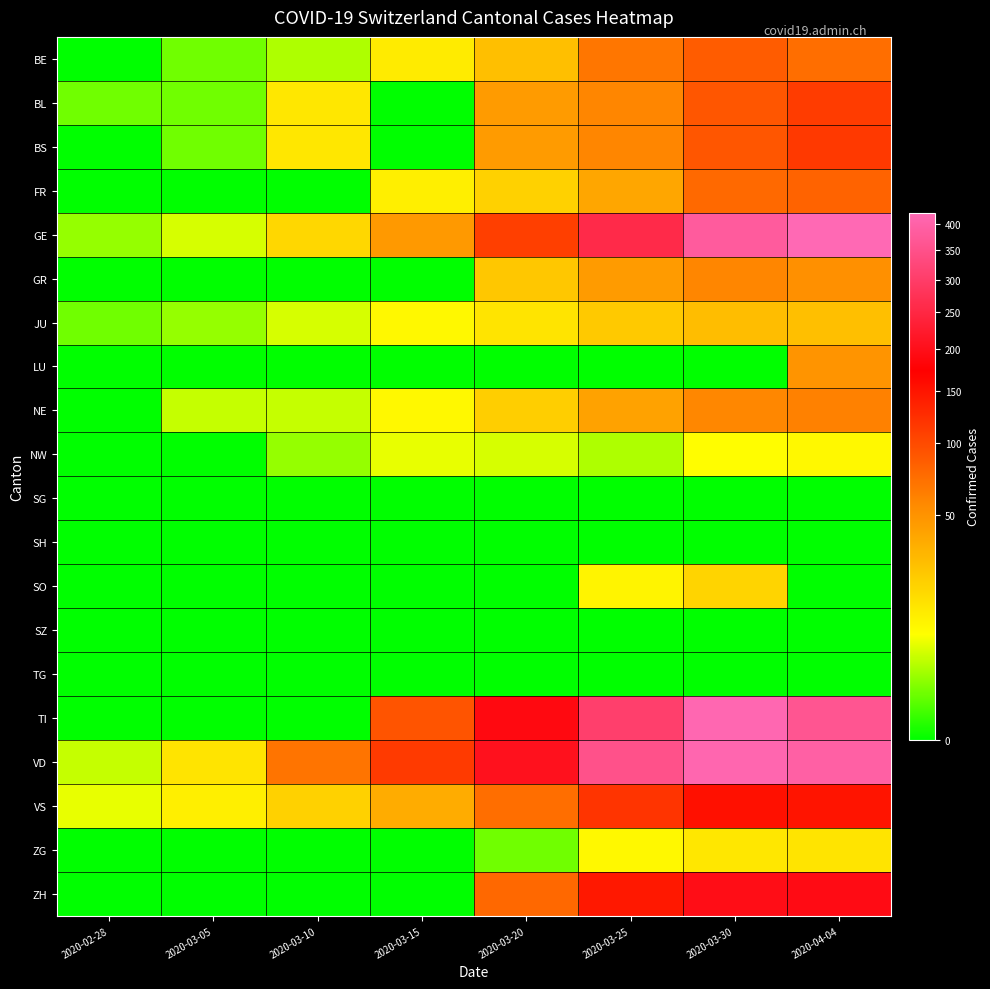

At which category is the sum across all series the highest?

2020-04-04